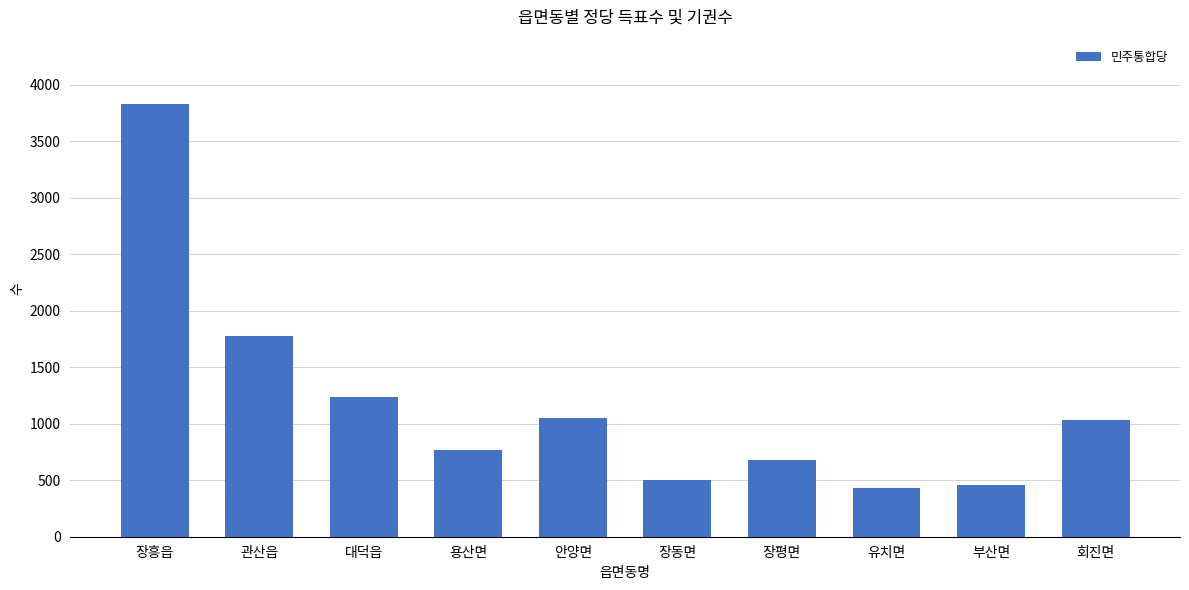

Which label corresponds to the largest value in the chart?

장흥읍